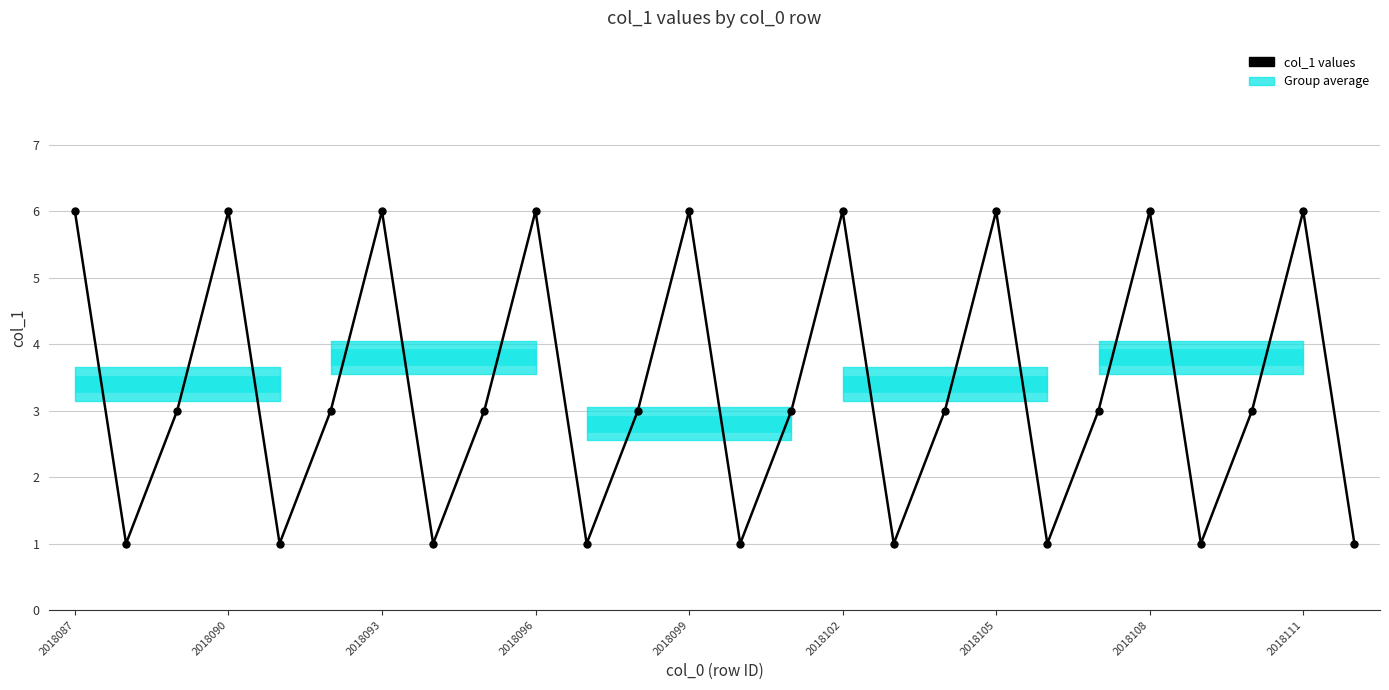

How many values are between 1 and 6?

26